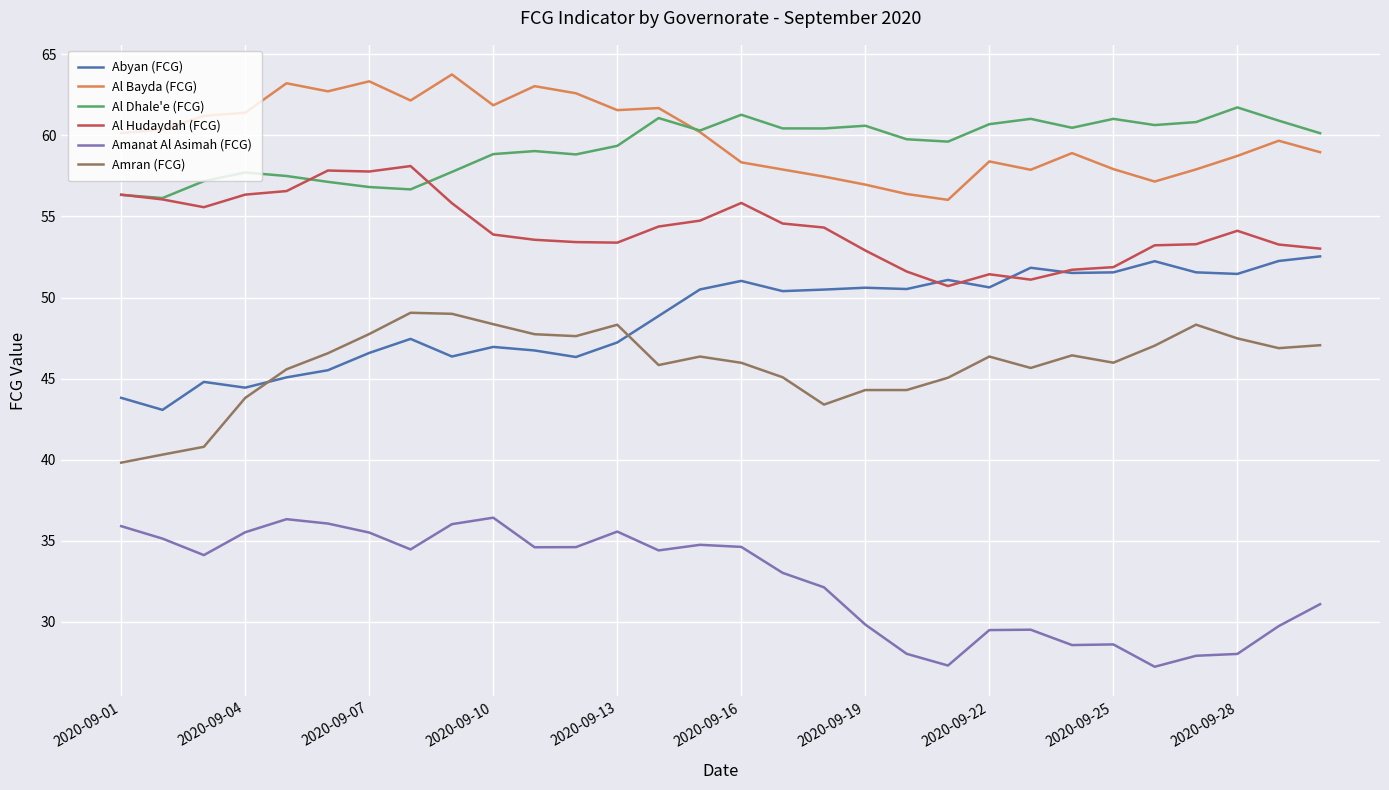

What is the maximum value for Al Bayda (FCG)?

63.8